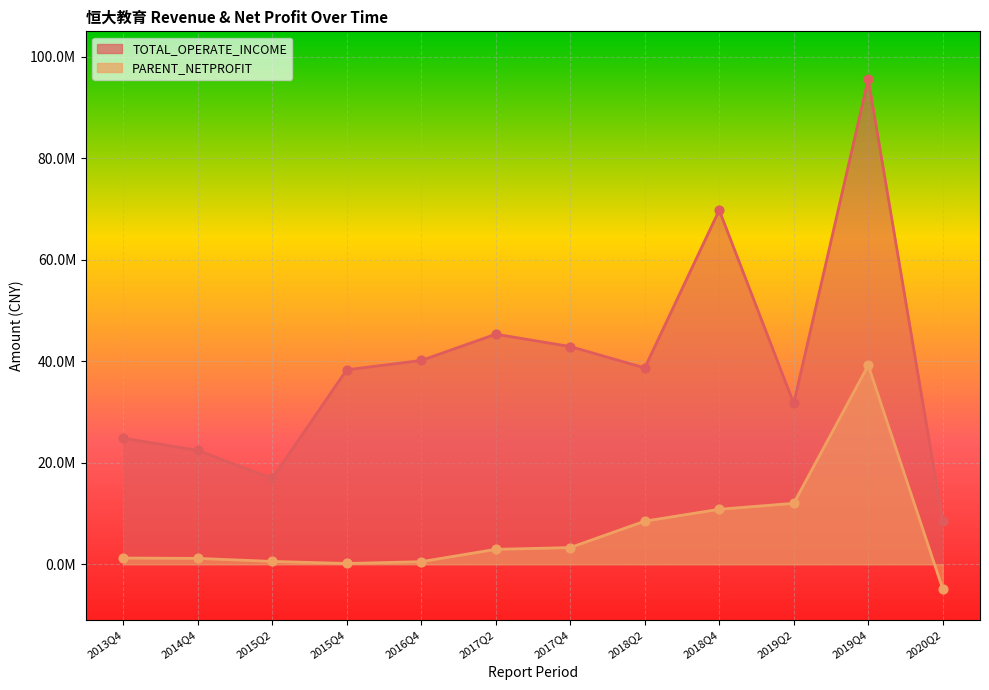

Which series has the widest spread of Y values?

TOTAL_OPERATE_INCOME